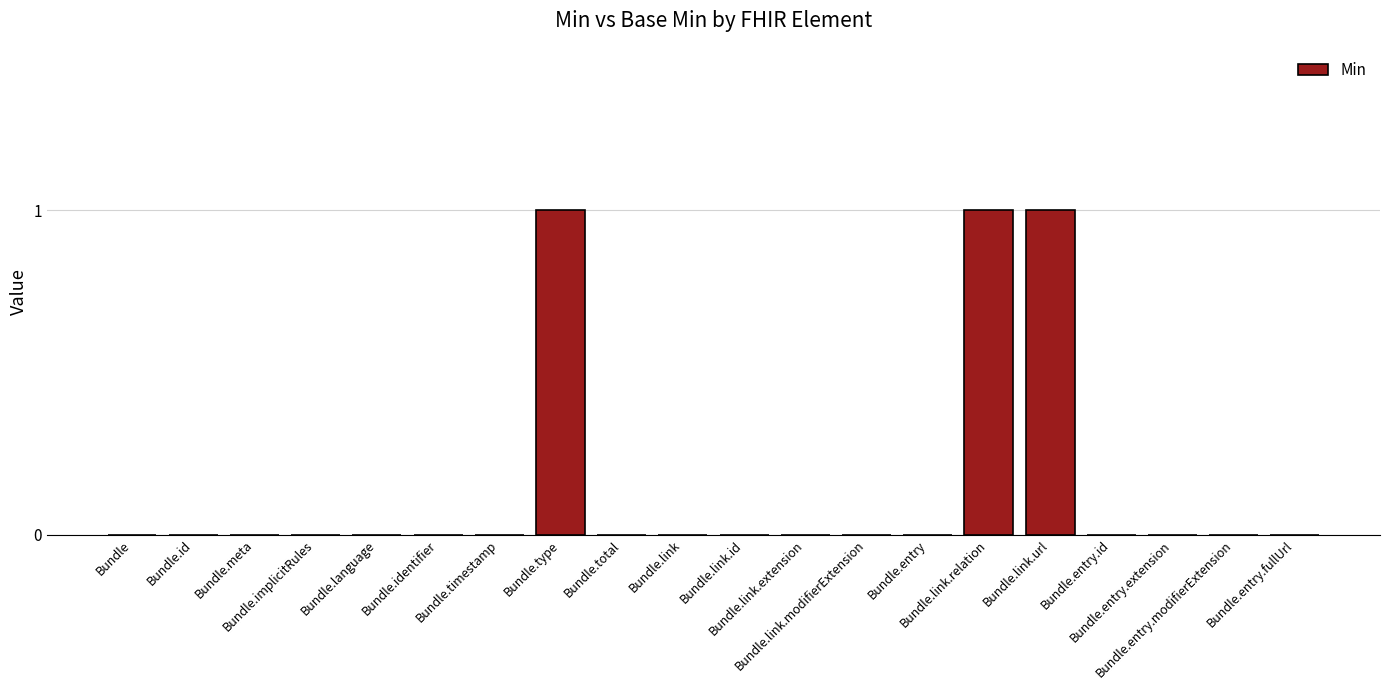

The chart shows a value of 0 at Bundle.language. True or false?

True